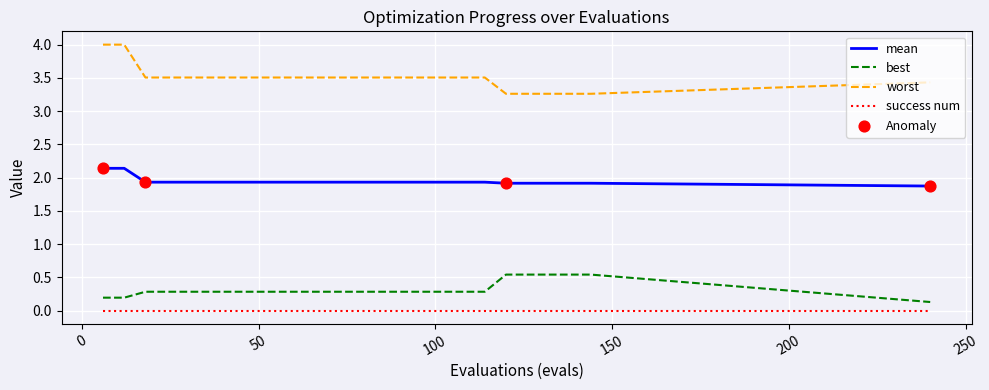

What is the maximum value shown in the chart?

4.0